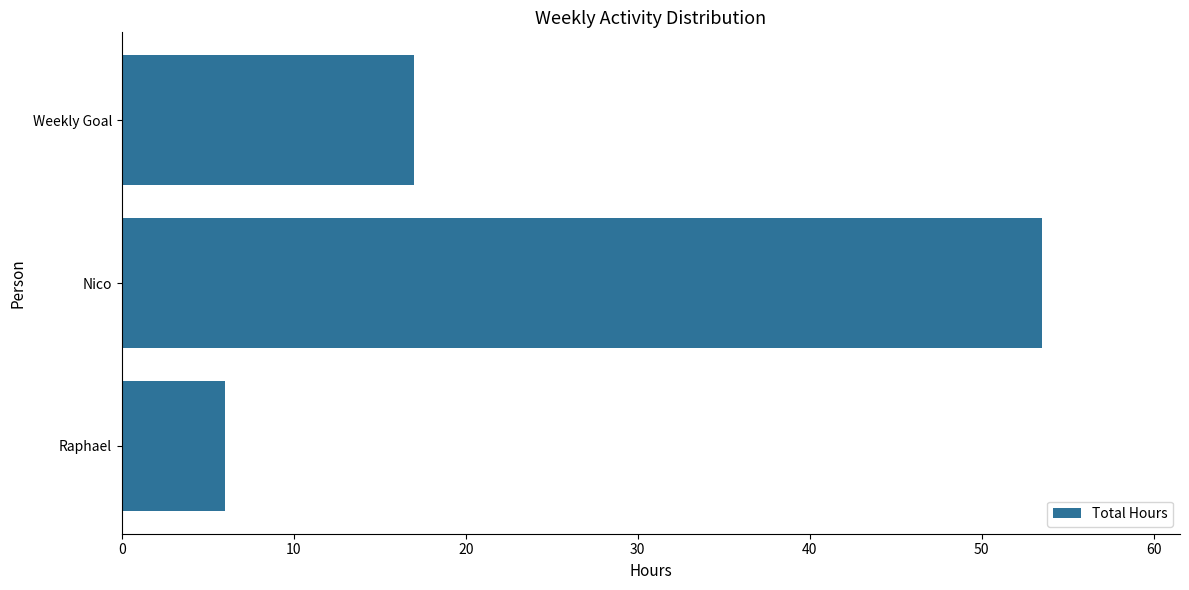

Reading bottom to top, extract all data points from this chart.

6.0	53.5	17.0